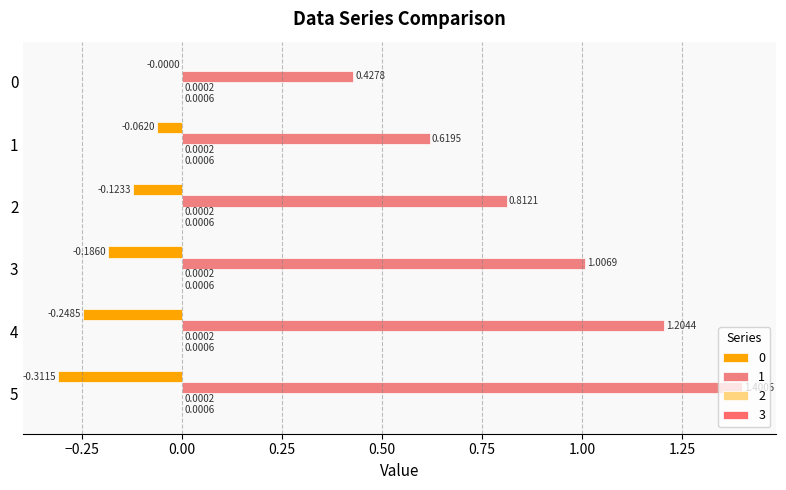

How many data points does each series have?

6